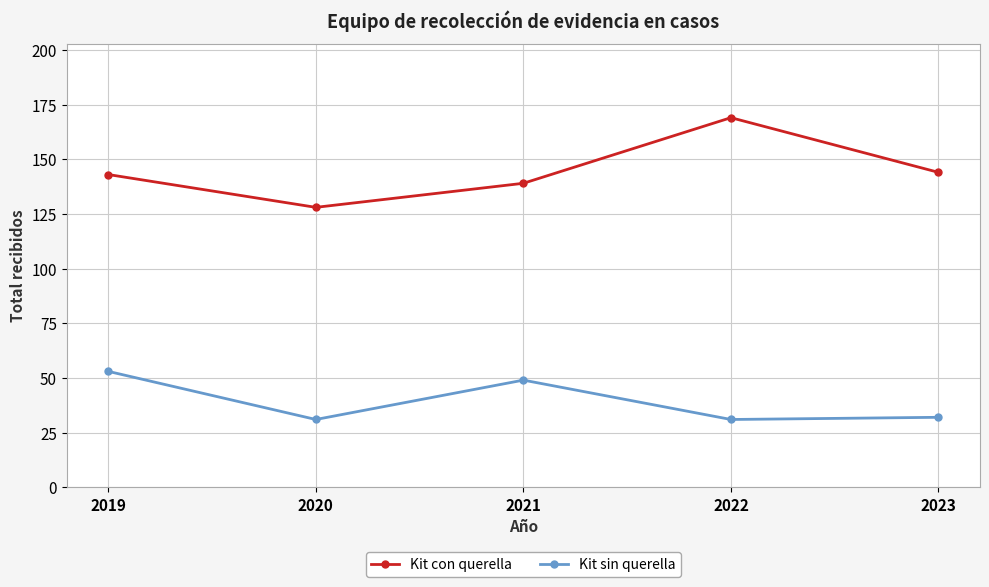

What is the spread (max minus min) of values at 2022?

138